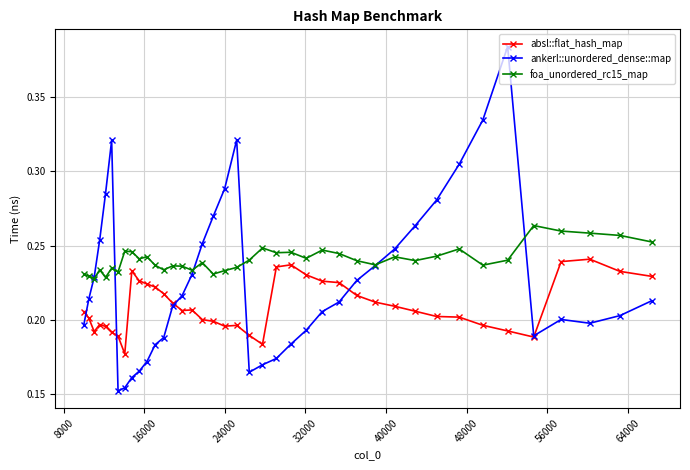

True or false: foa_unordered_rc15_map has more than 0 points higher than both neighbors.

True